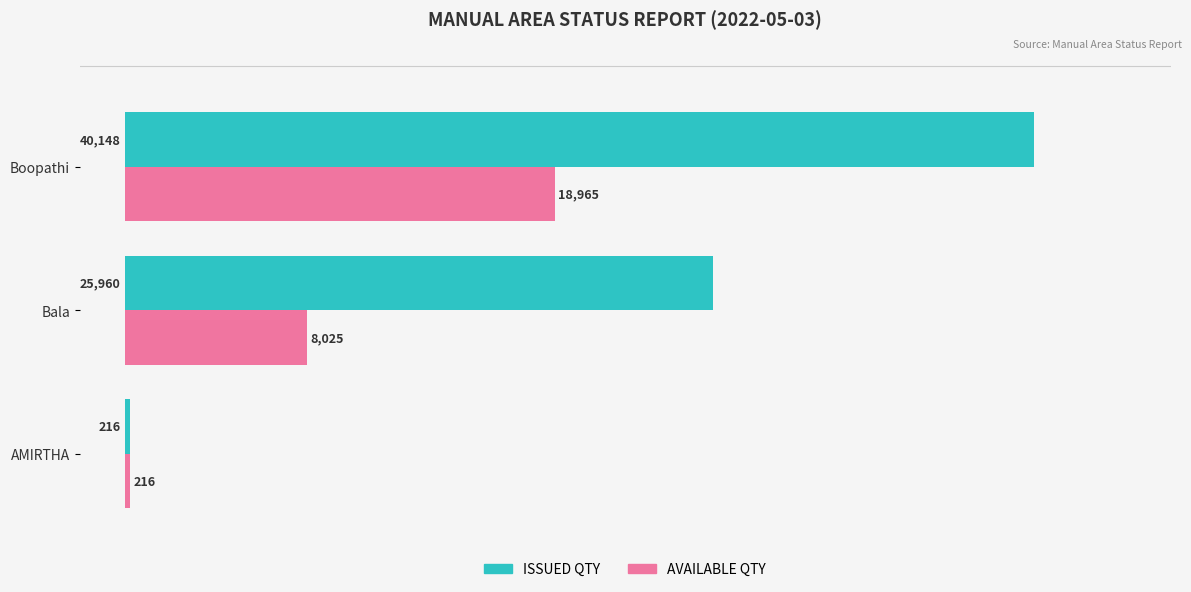

What is the sum of all AVAILABLE QTY values?

27206